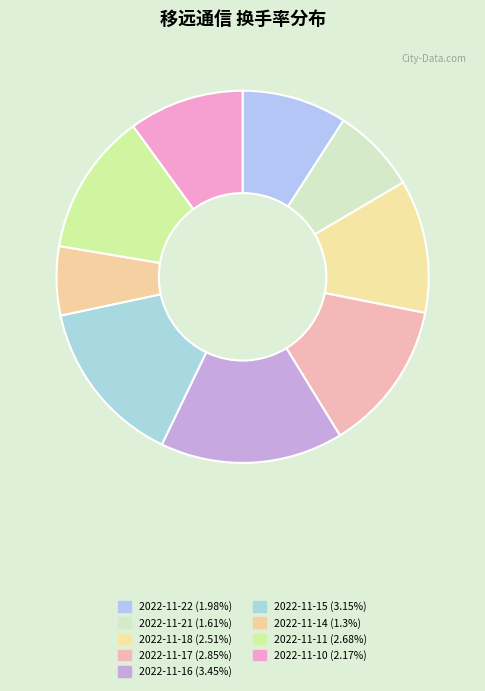

Do 2022-11-15 and 2022-11-11 together represent more than half of the pie?

No